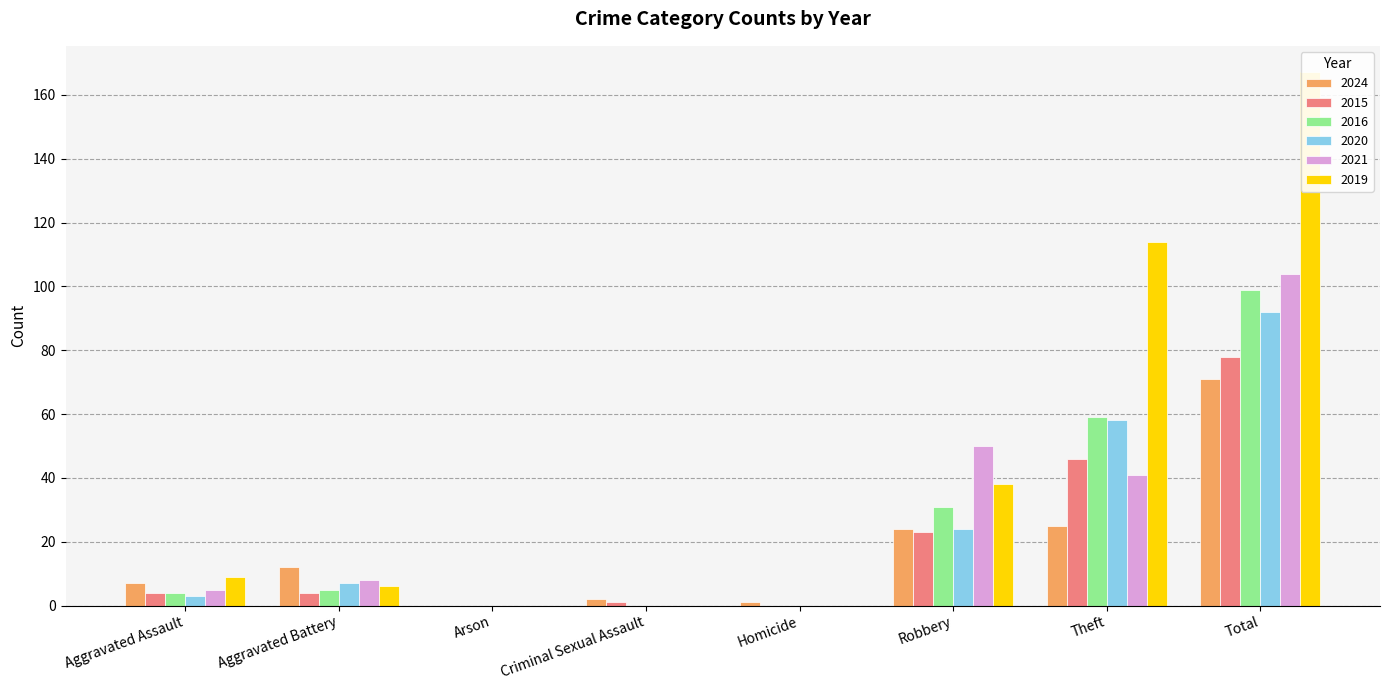

Where does the 2016 series first go above 5?

Robbery